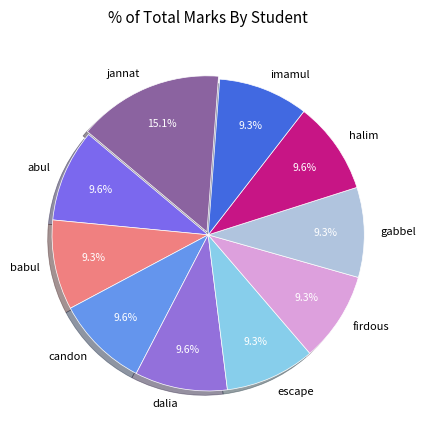

Count the number of slices in the pie.

10